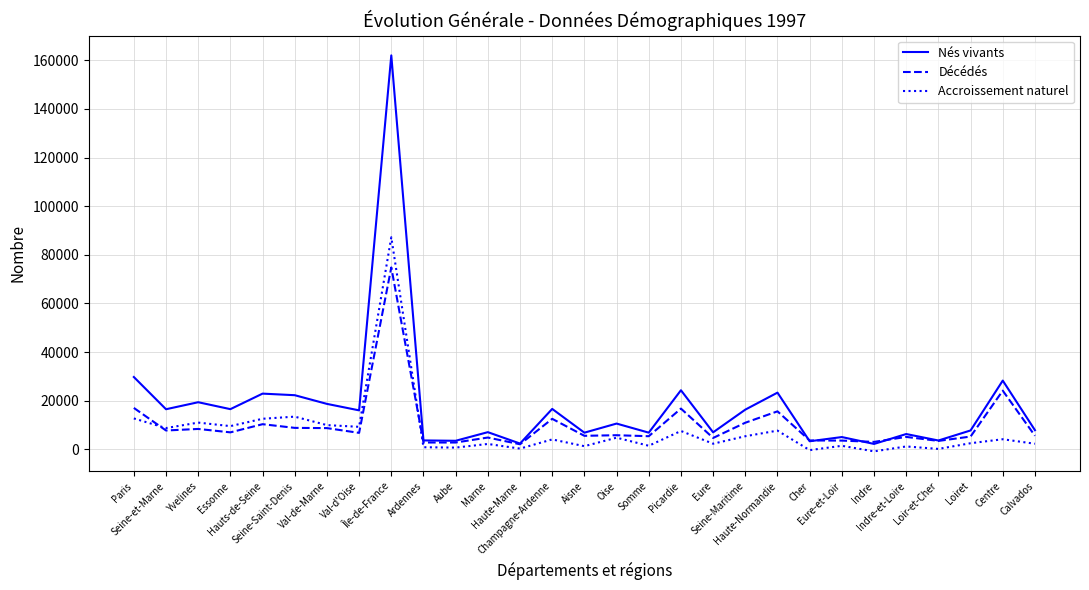

What is the maximum value for Accroissement naturel?

87221